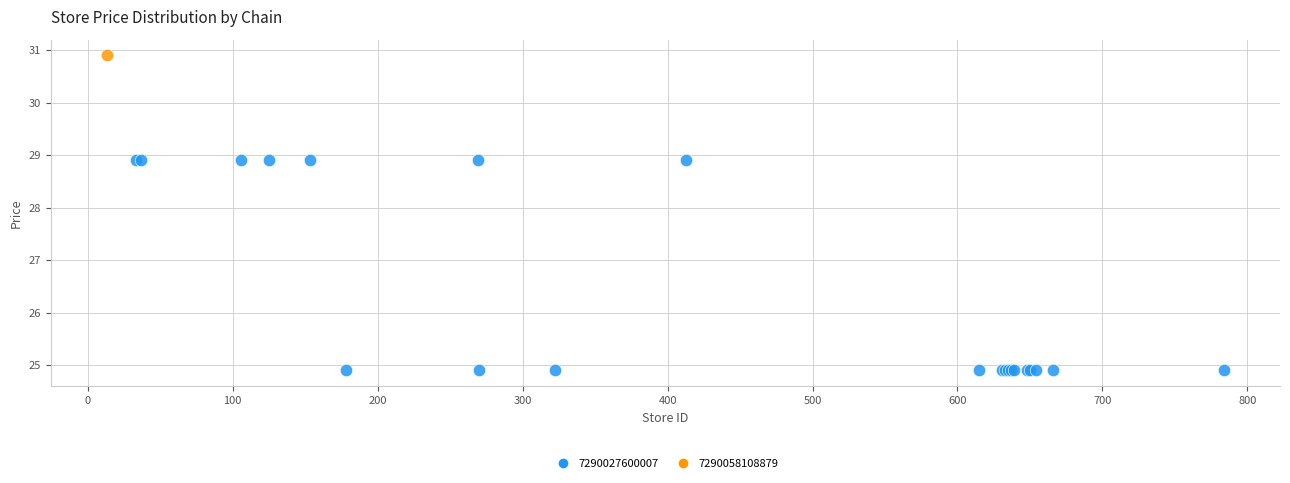

What are all the series names shown in the legend?

7290027600007, 7290058108879